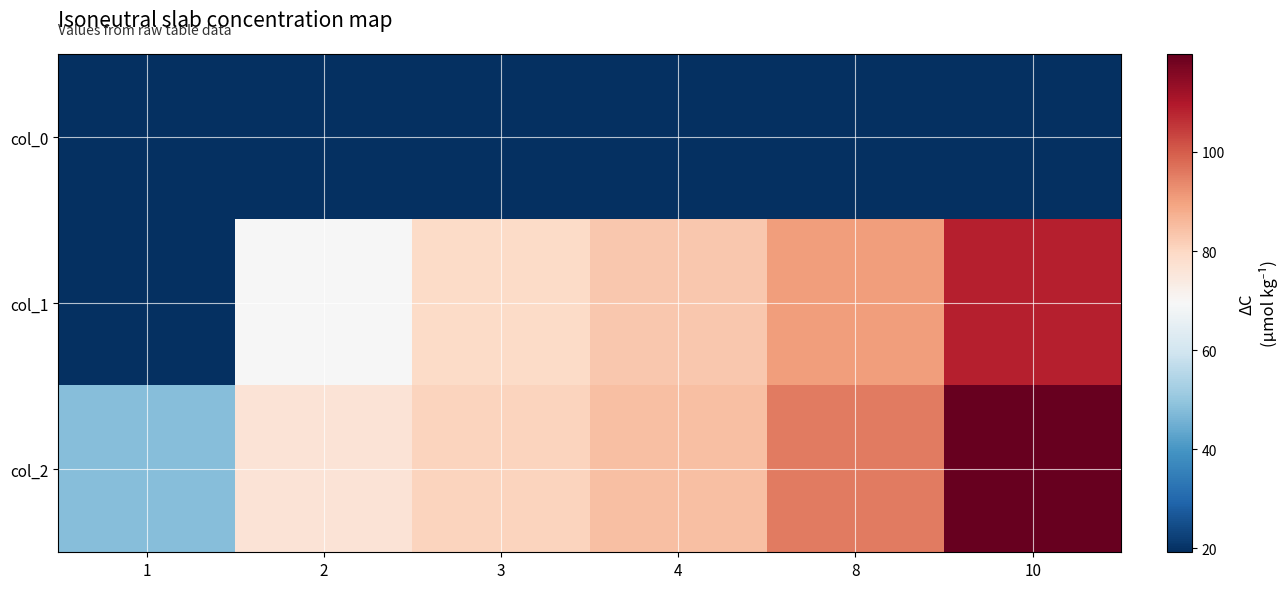

At how many categories does at least one series exceed 83?

3